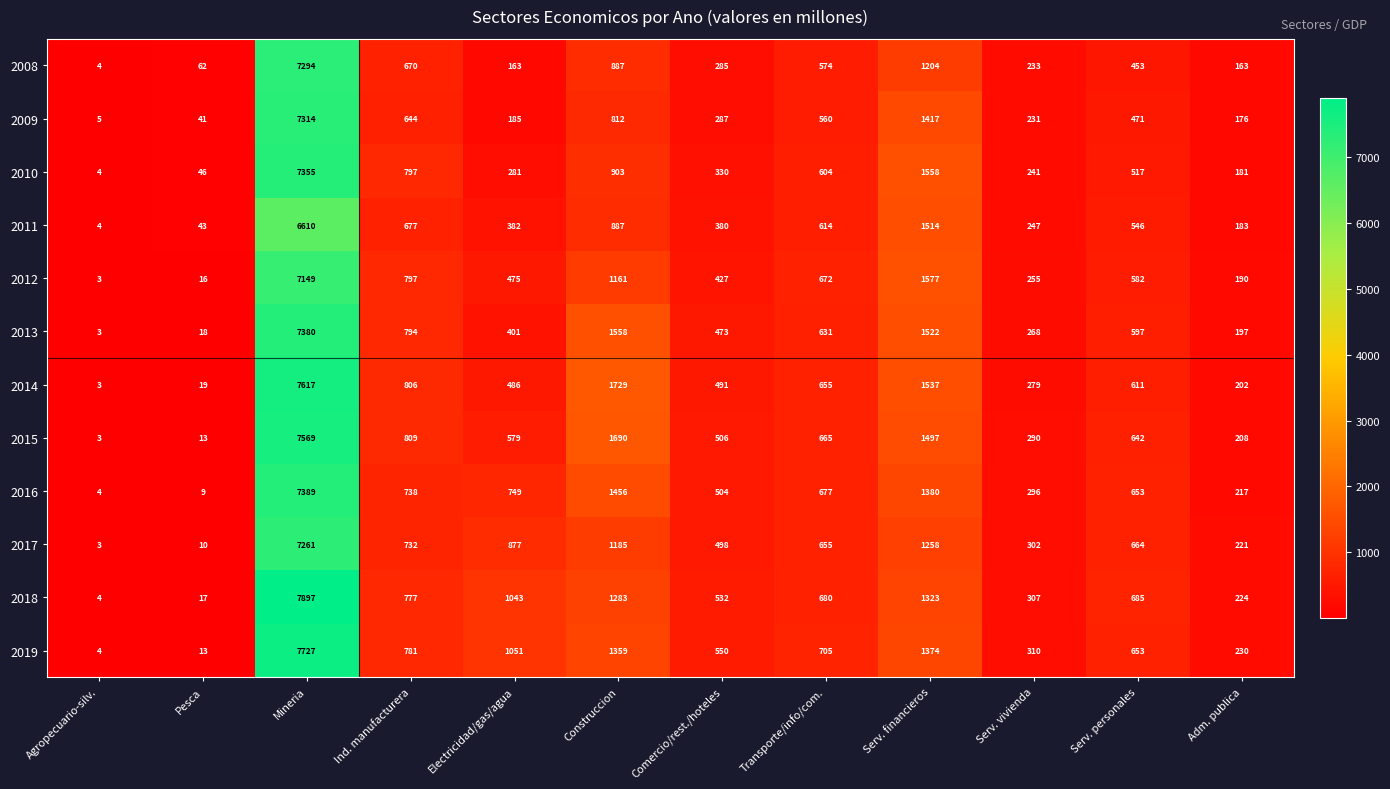

List the labels in order of 2019 value, largest first.

Mineria, Serv. financieros, Construccion, Electricidad/gas/agua, Ind. manufacturera, Transporte/info/com., Serv. personales, Comercio/rest./hoteles, Serv. vivienda, Adm. publica, Pesca, Agropecuario-silv.